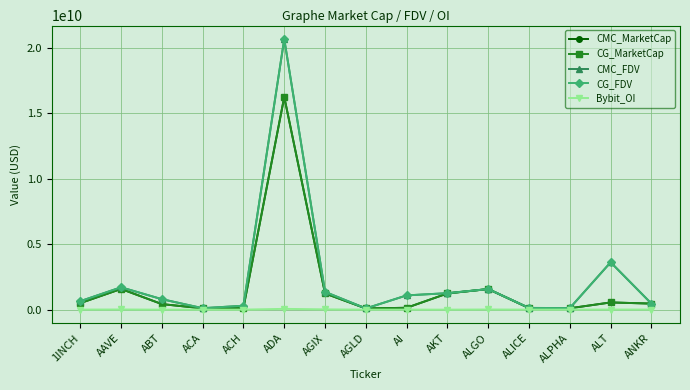

Does the chart have visible grid lines?

Yes